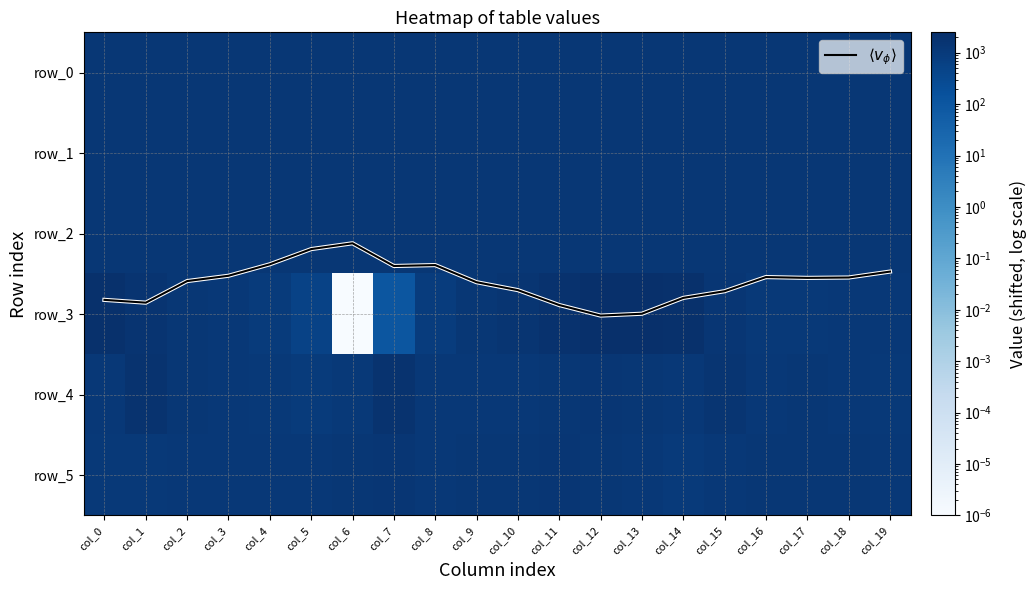

How many series are shown in this chart?

7